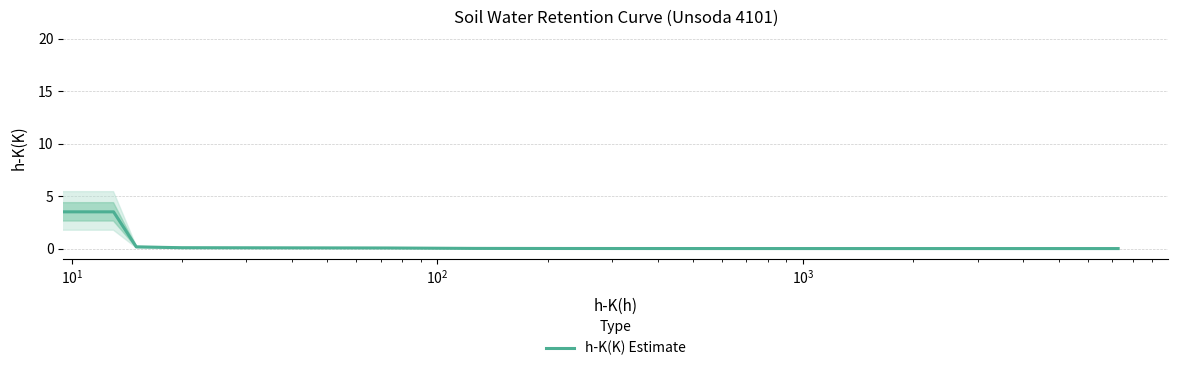

How many series are shown in this chart?

1